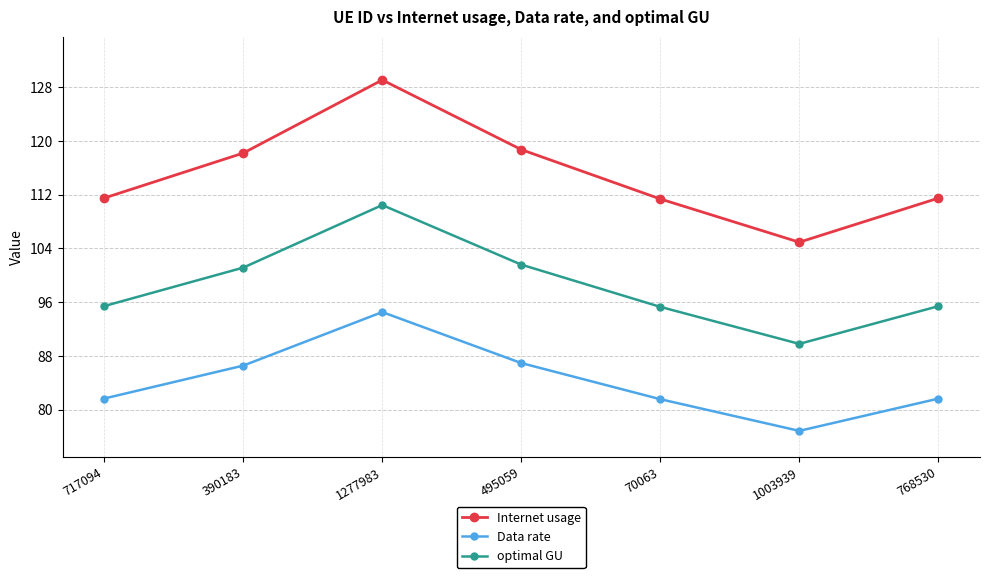

At which category is the sum across all series the highest?

1277983